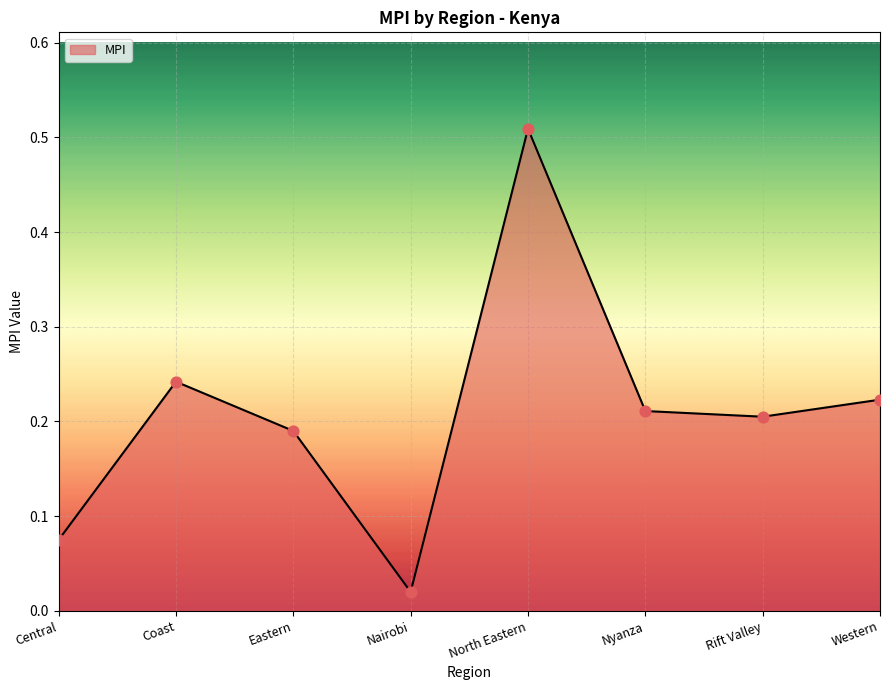

Between Rift Valley and Eastern, which is larger?

Rift Valley